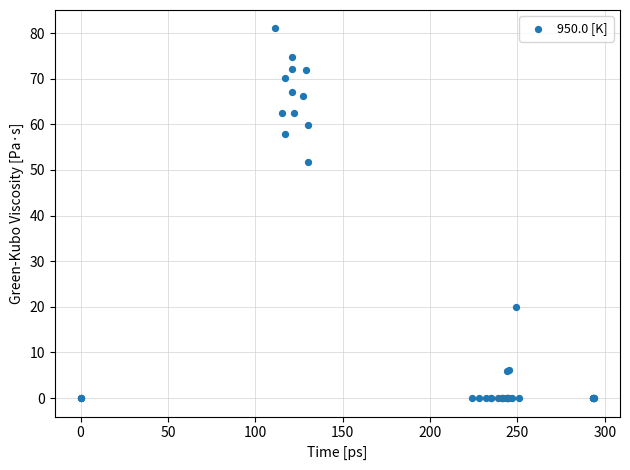

What Y value in the scatter plot is closest to 40?

51.8